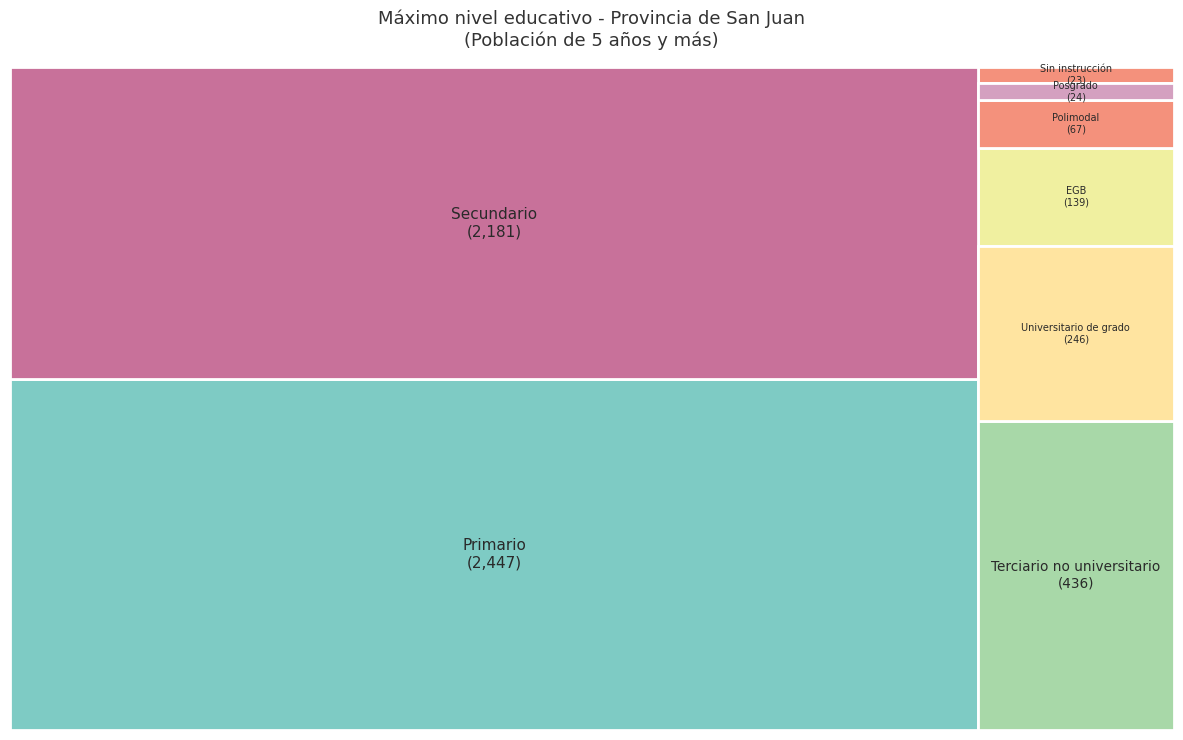

What percentage is NOT represented by Polimodal?

98.8%